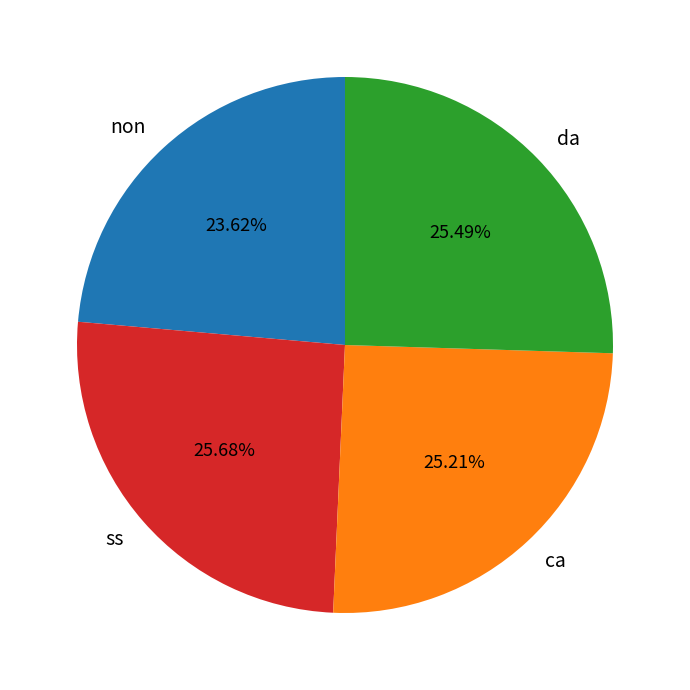

To the nearest percent, what is the difference between the largest and smallest slice percentages?

2%